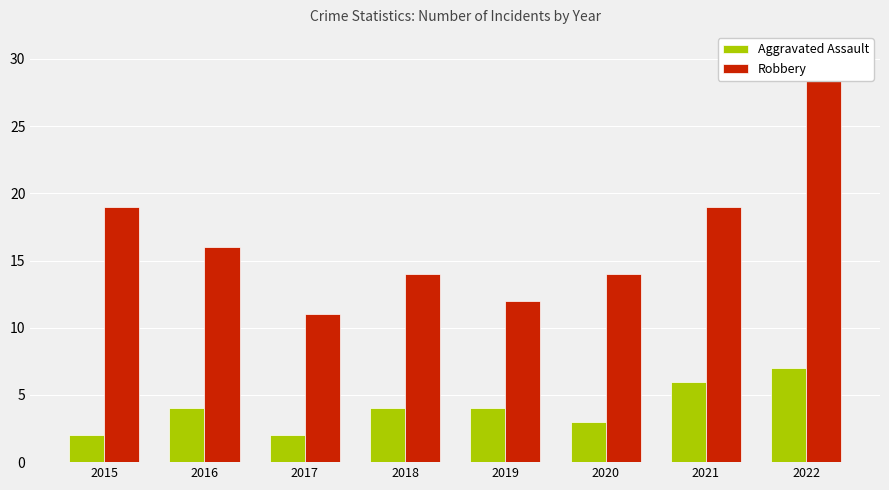

At which category is the sum across all series the highest?

2022